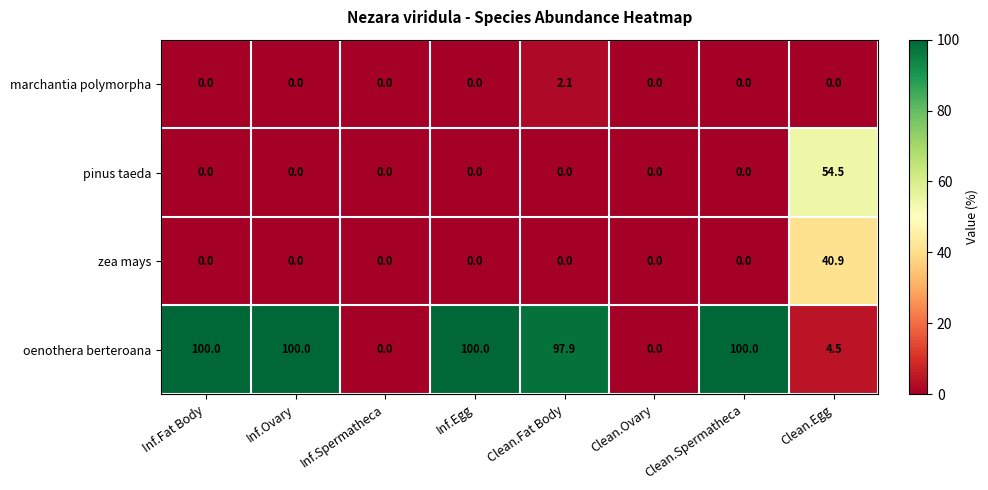

What is the total value across all series at Clean.Egg?

99.9